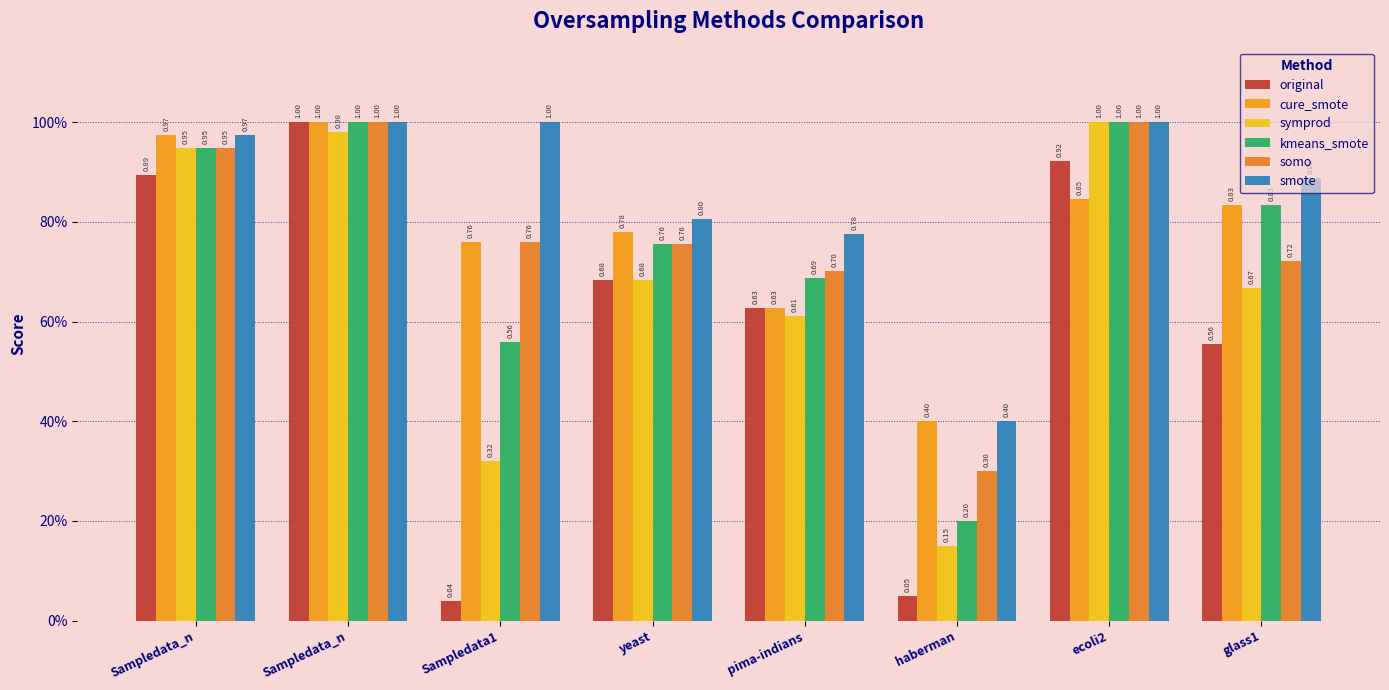

Does the chart contain stacked bars?

No